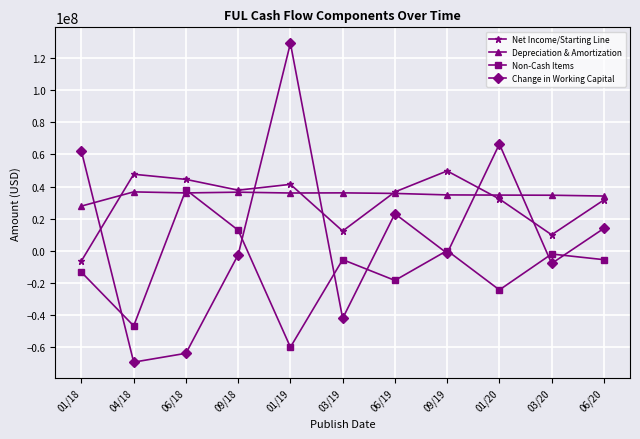

At which category is the sum across all series the highest?

01/19